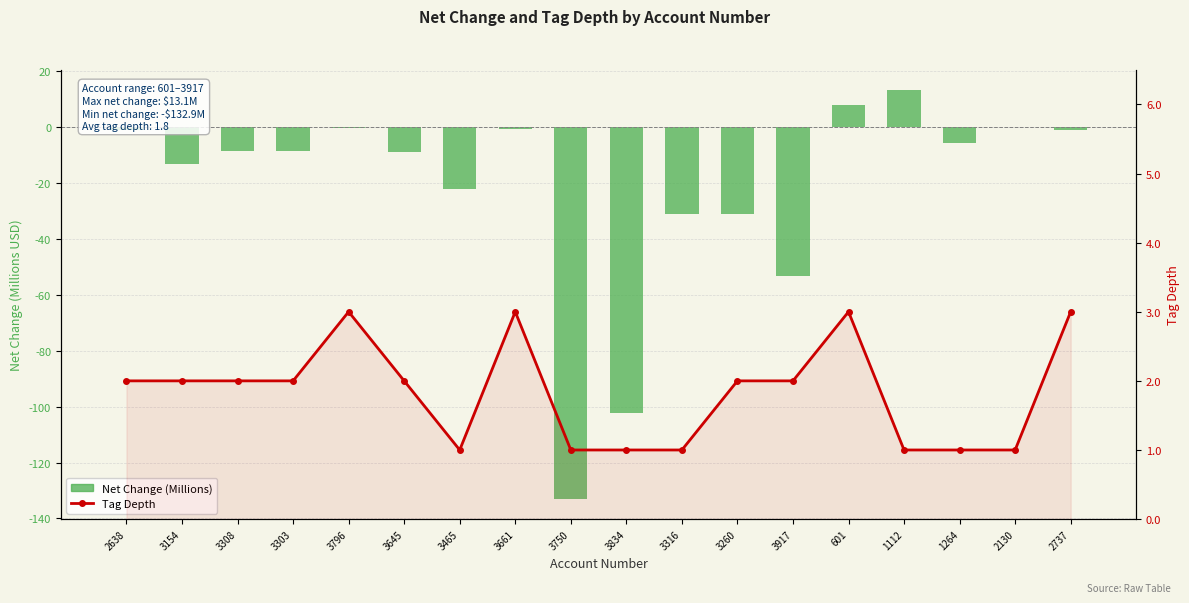

Where does the Tag Depth series first go above 2?

3796